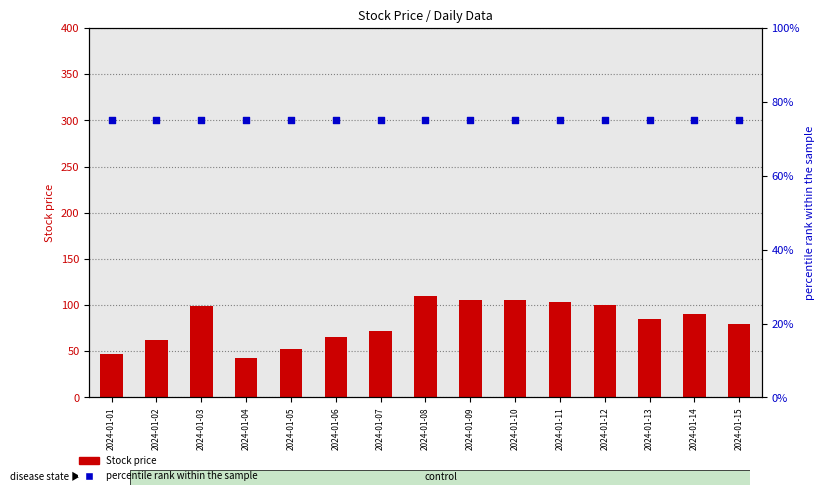

Is the value of Stock price at 2024-01-11 greater than the value of percentile rank within the sample at 2024-01-10?

Yes